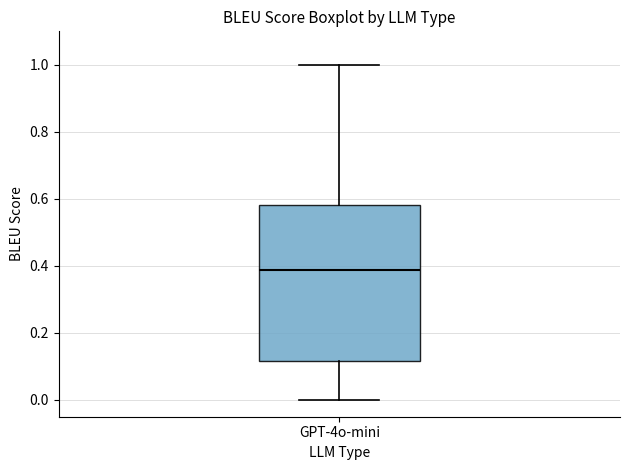

Where is the lower edge of the box for GPT-4o-mini on the y-axis? The values are not printed on the chart, so give them approximately, as read against the axis.

0.12